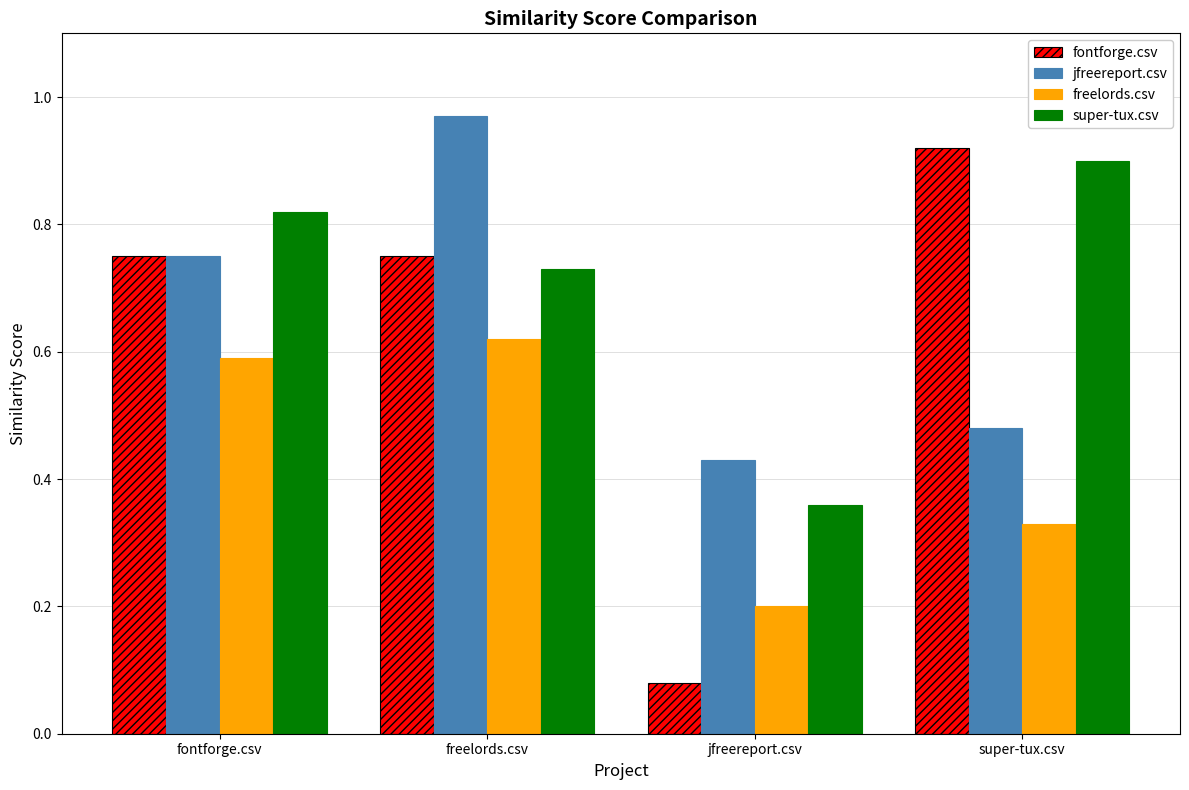

Which category has the lowest value in the super-tux.csv series?

jfreereport.csv